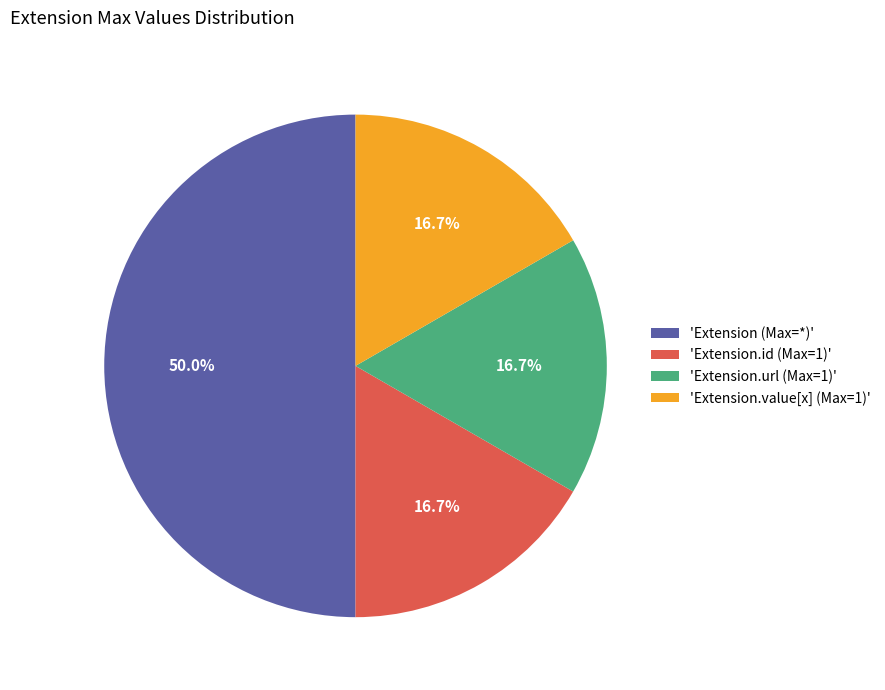

How many segments does this pie chart have?

4